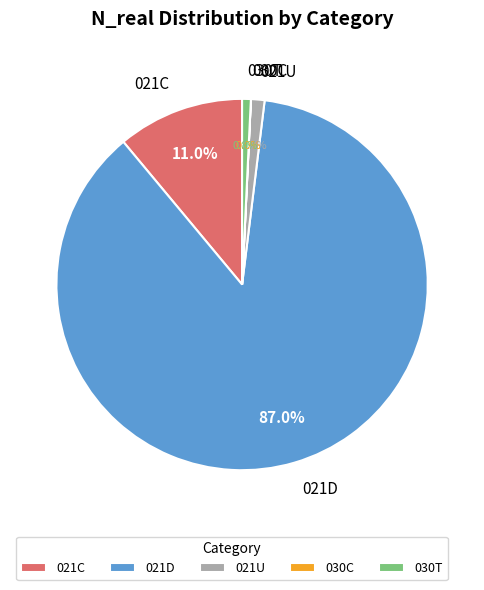

True or false: 030T accounts for 1% of the total.

True